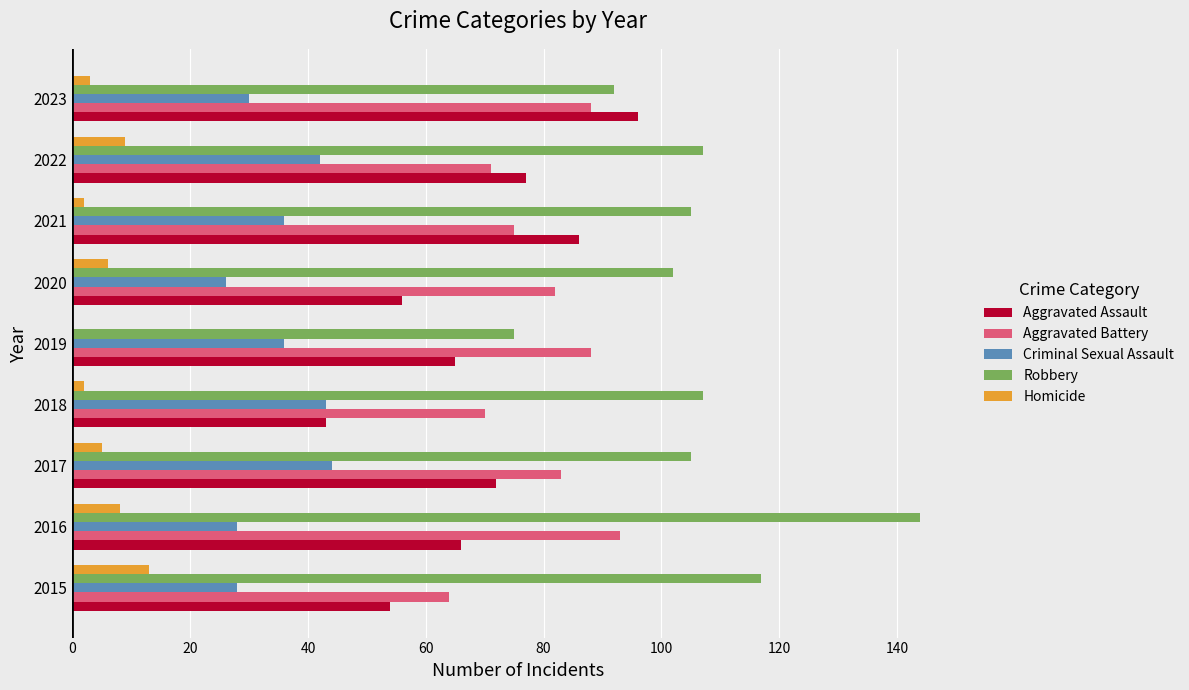

Is the value of Aggravated Assault at 2017 greater than the value of Homicide at 2019?

Yes